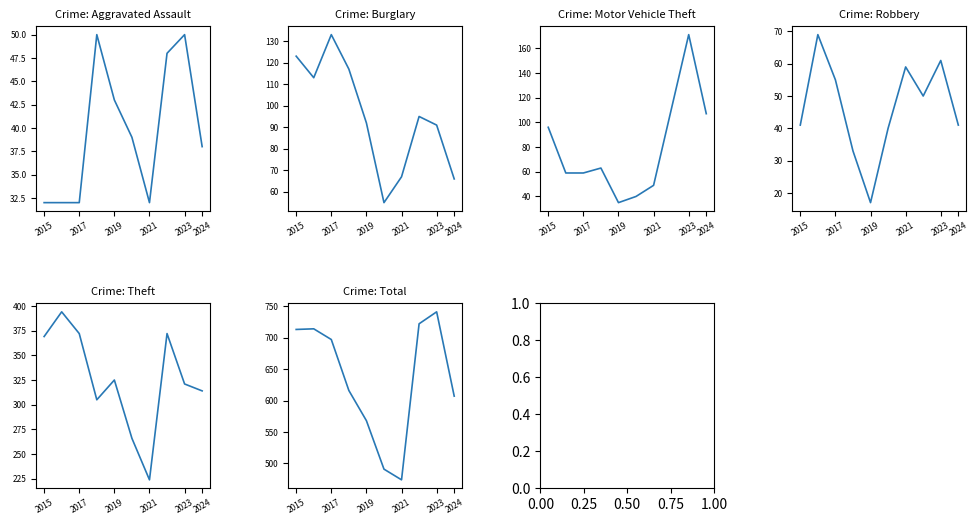

True or false: Total and Burglary intersect in this chart.

False